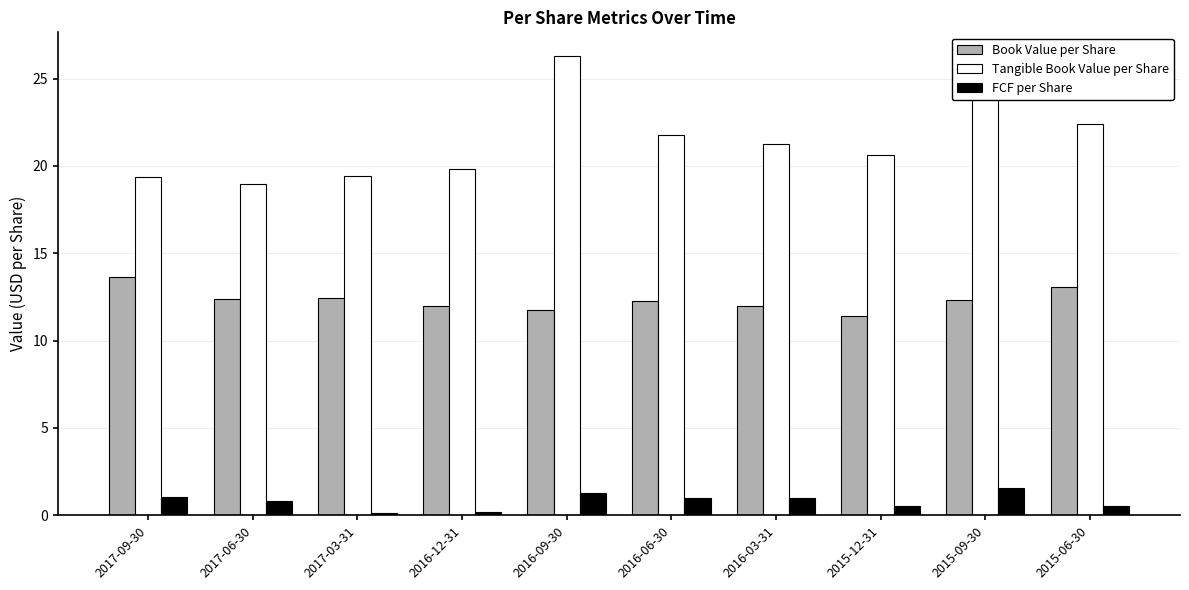

Between 2016-06-30 and 2015-06-30, which series saw the biggest shift?

Book Value per Share